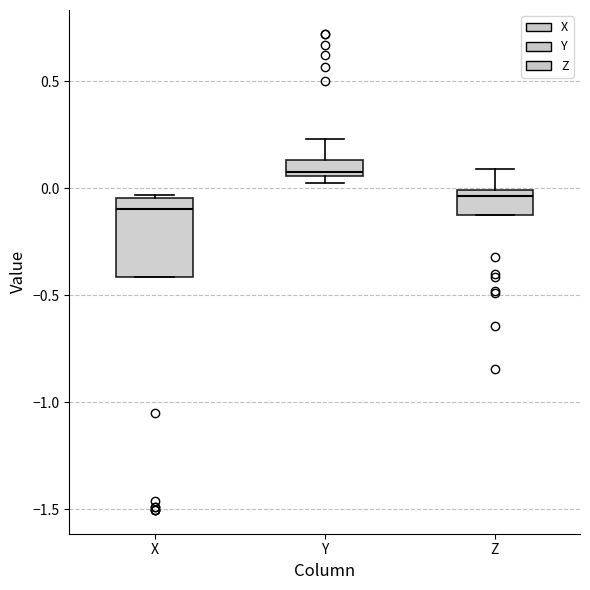

Which box's median line is the lowest?

X